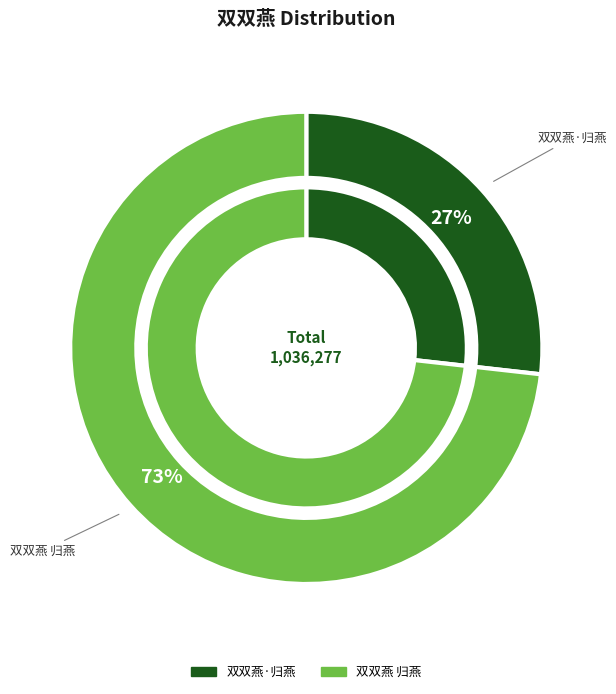

Which slice is the largest?

双双燕 归燕